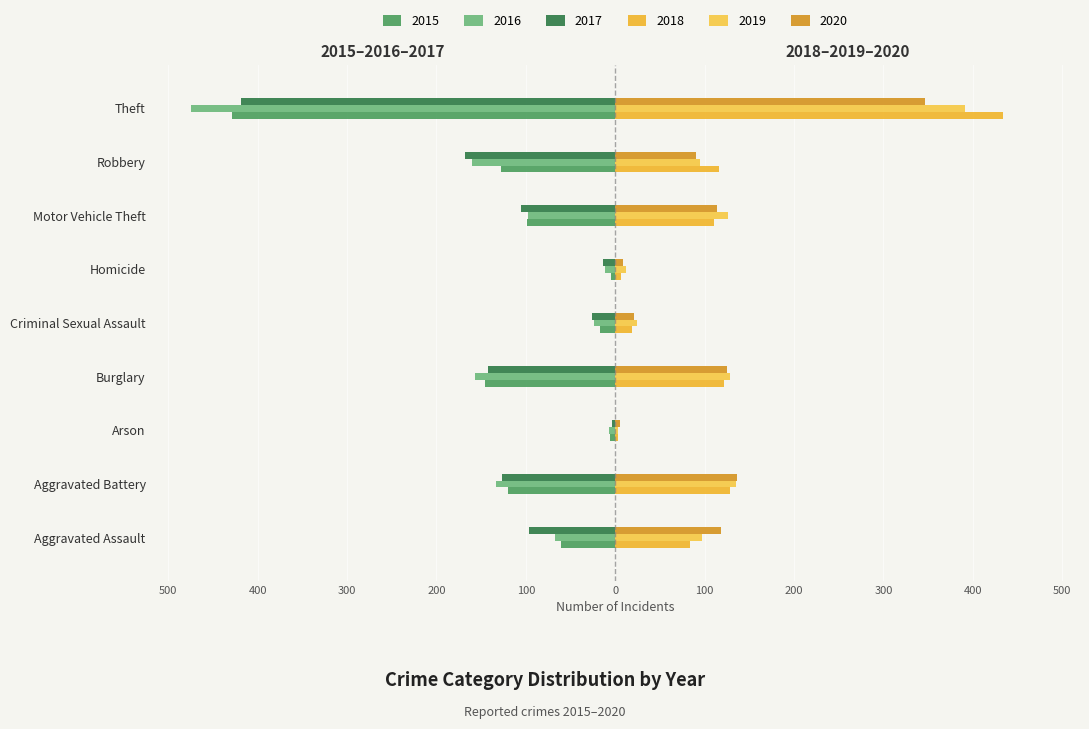

How many data points does each series have?

9